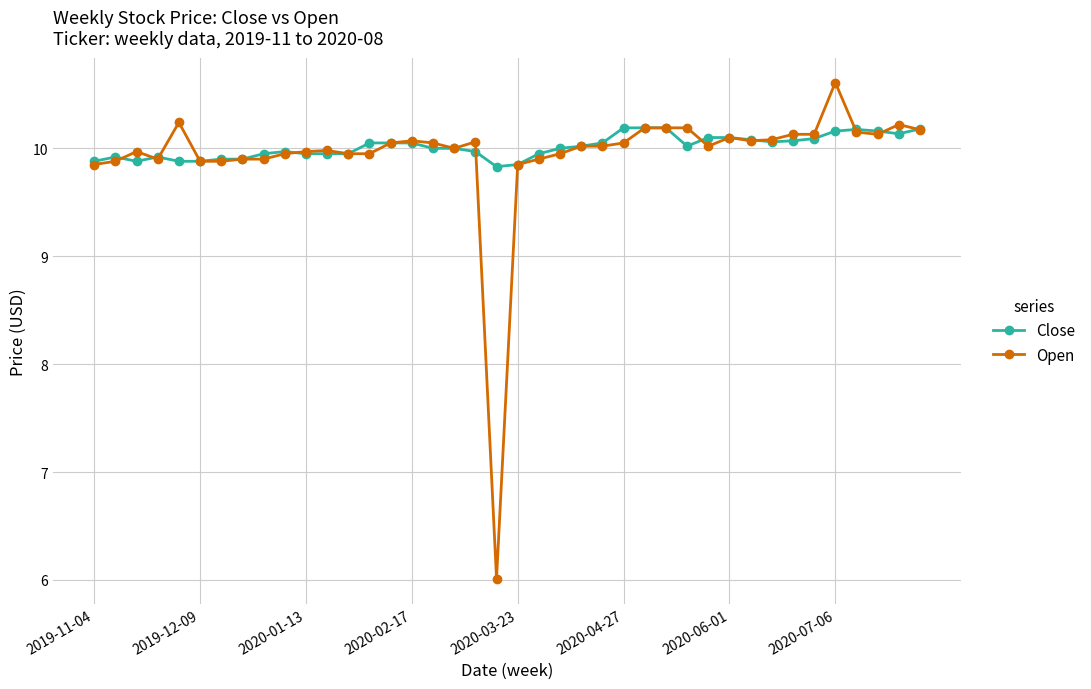

What is the average value of the Open series?

9.9